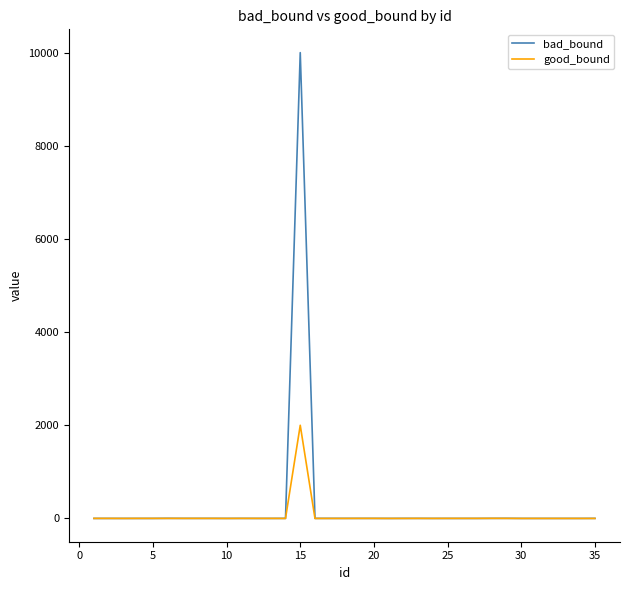

What is the maximum value for bad_bound?

10000.0